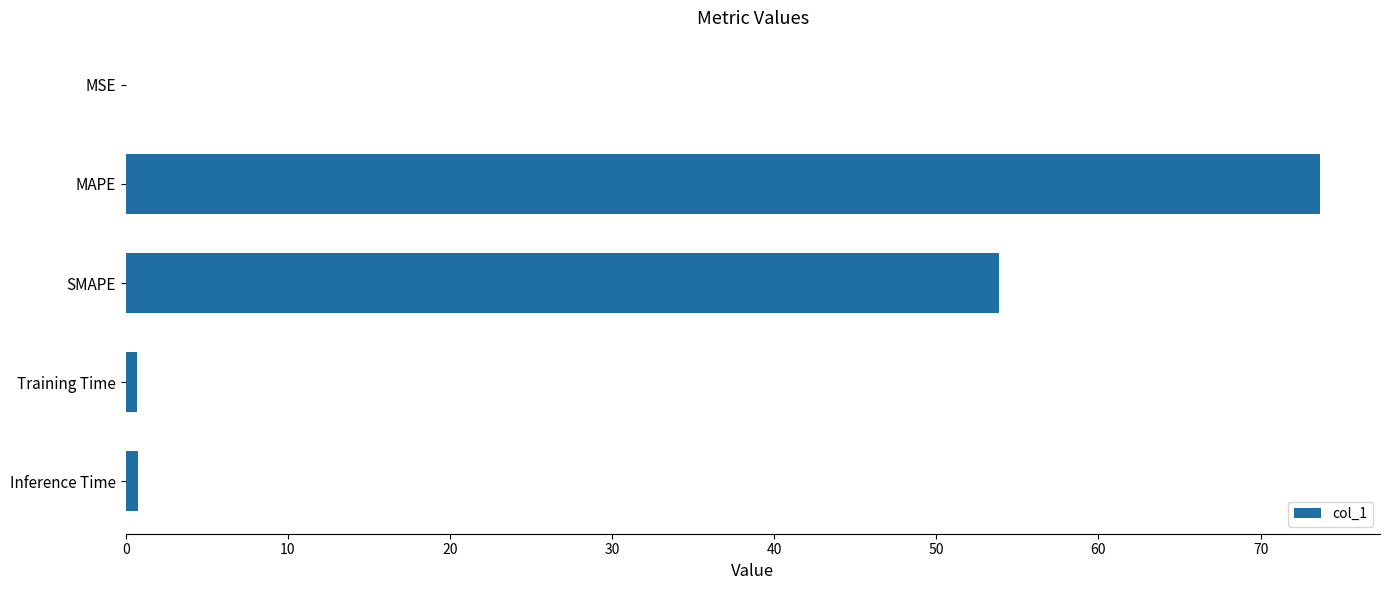

How many data points does each series have?

5